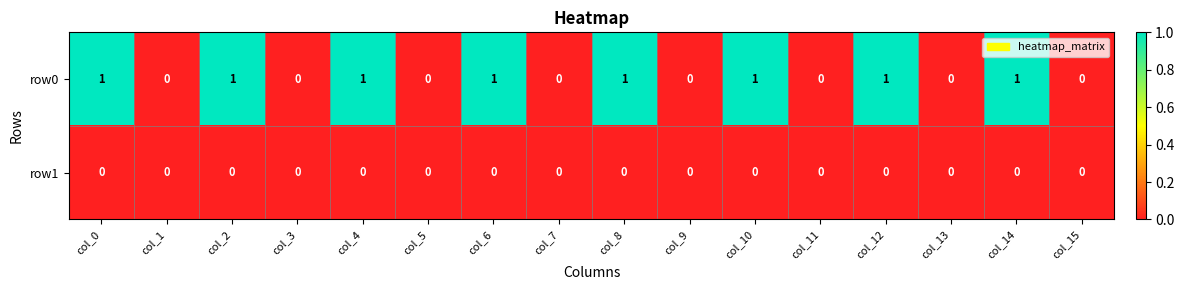

List the series in order of their peak value, lowest first.

row1, row0